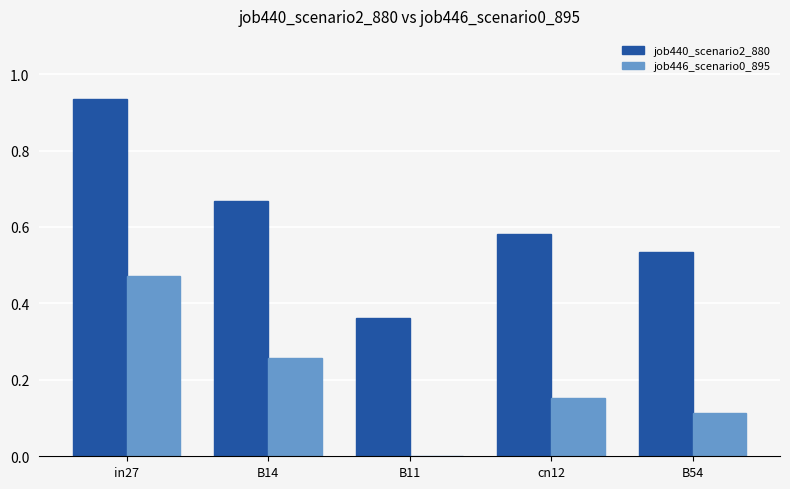

What are all the series names shown in the legend?

job440_scenario2_880, job446_scenario0_895